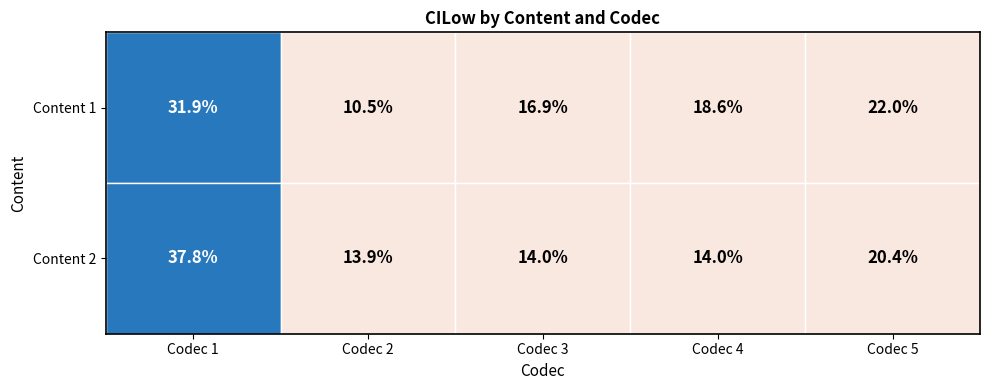

Which label corresponds to the largest value in the chart?

1